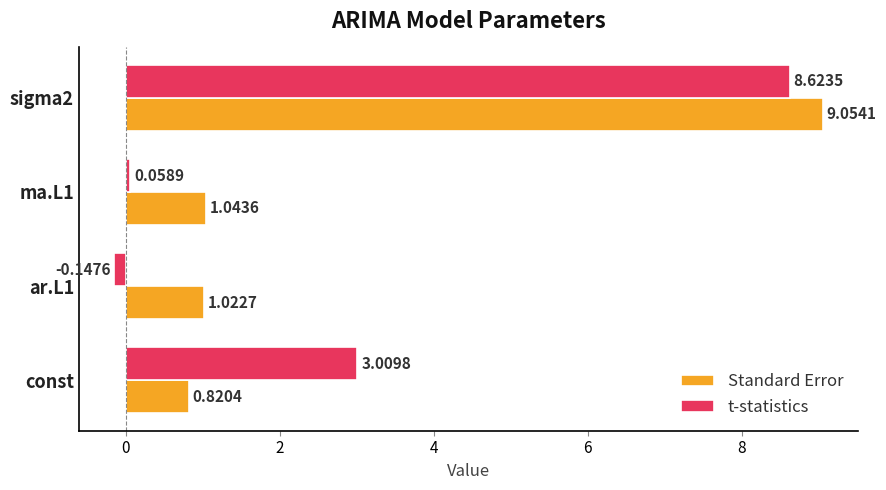

List the labels in order of t-statistics value, largest first.

sigma2, const, ma.L1, ar.L1